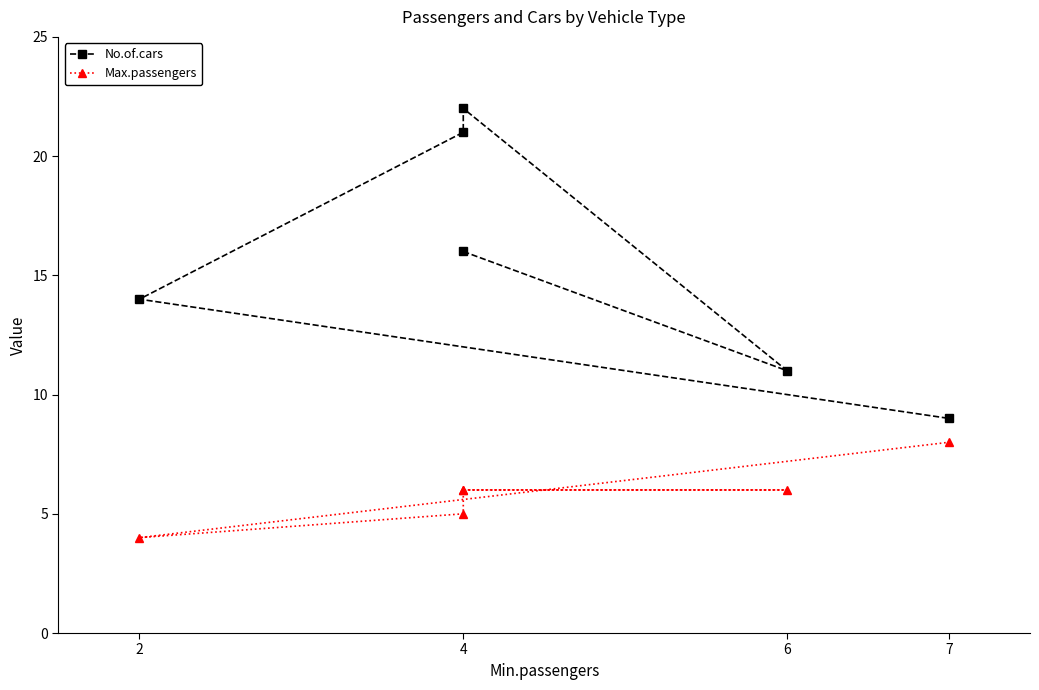

Is this an area chart (filled region under the line)?

No